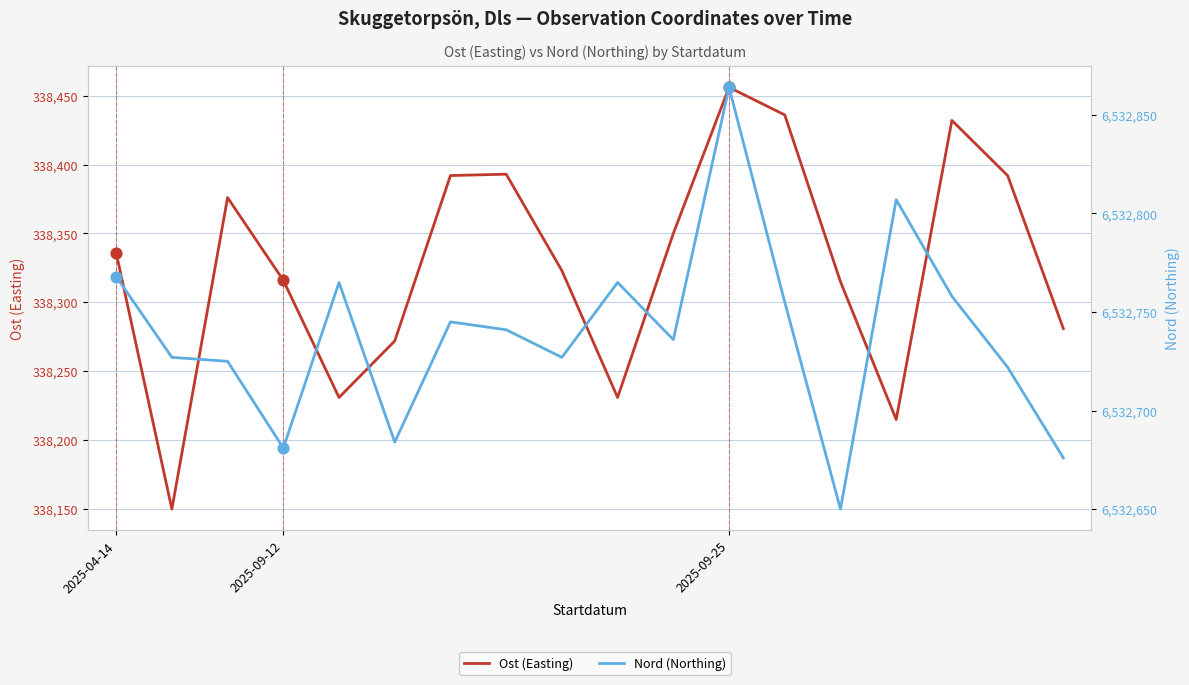

Which series reaches the minimum Y coordinate?

Ost (Easting)